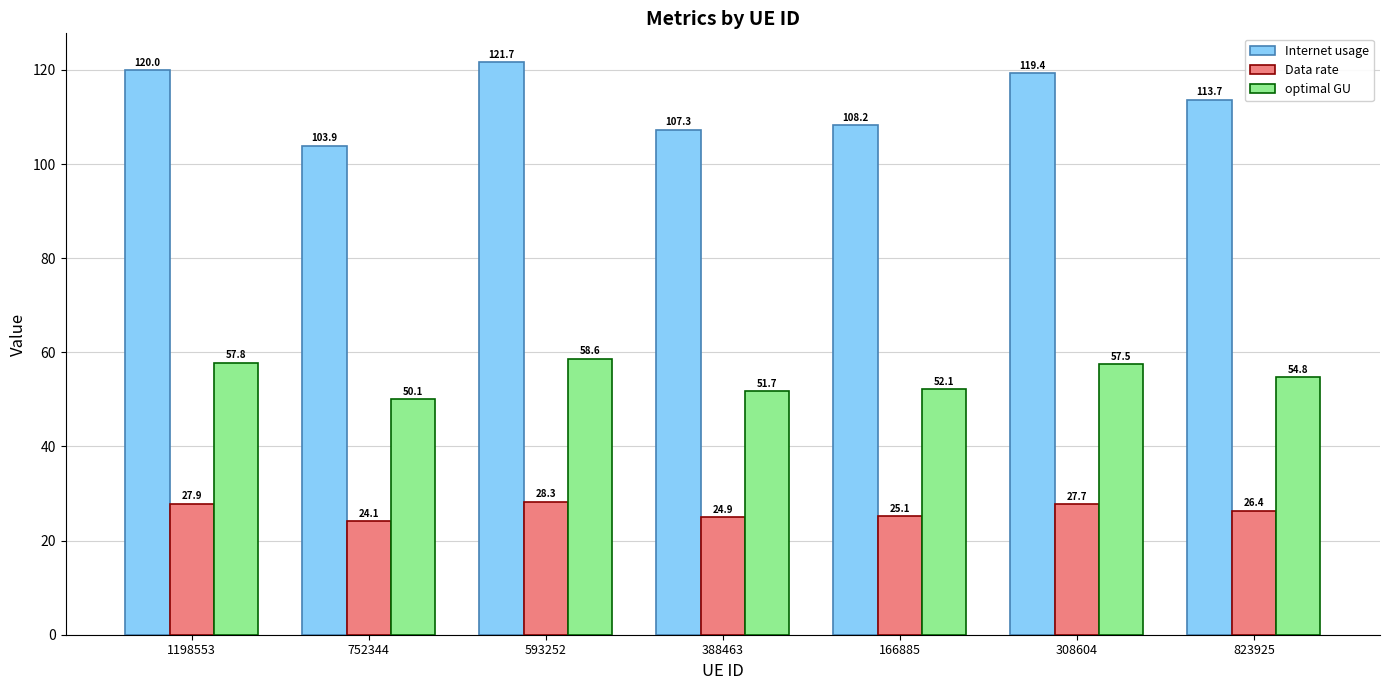

Rank the series at 1198553 from highest to lowest value.

Internet usage, optimal GU, Data rate